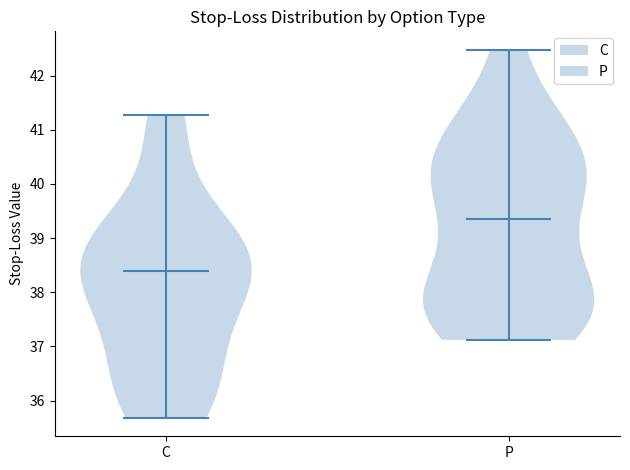

Reading left to right, read every violin against the y-axis: where its median line is, and the lowest and highest points it reaches. The values are not printed on the chart, so give them approximately, as read against the axis.

C: median line 38.4, lowest point 35.7, highest point 41.3
P: median line 39.4, lowest point 37.1, highest point 42.5